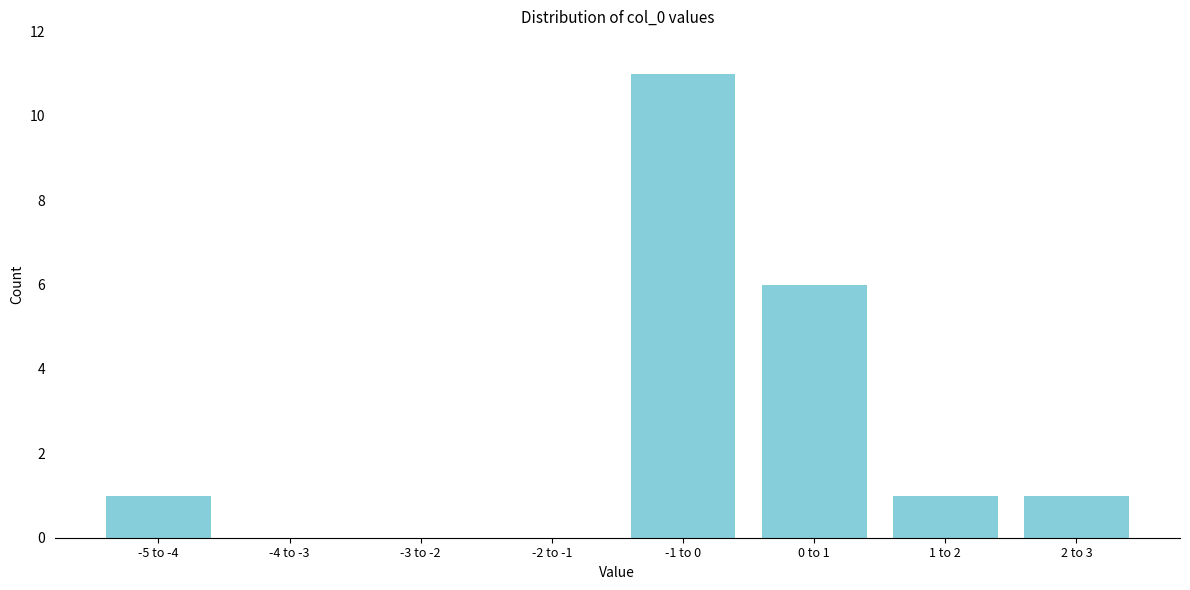

Reading left to right, list all the values displayed in this chart.

-5 to -4=1	-4 to -3=0	-3 to -2=0	-2 to -1=0	-1 to 0=11	0 to 1=6	1 to 2=1	2 to 3=1